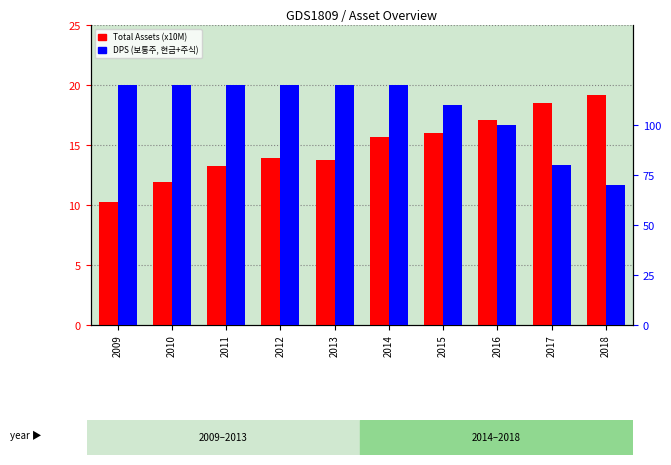

How many bars are there in total?

20